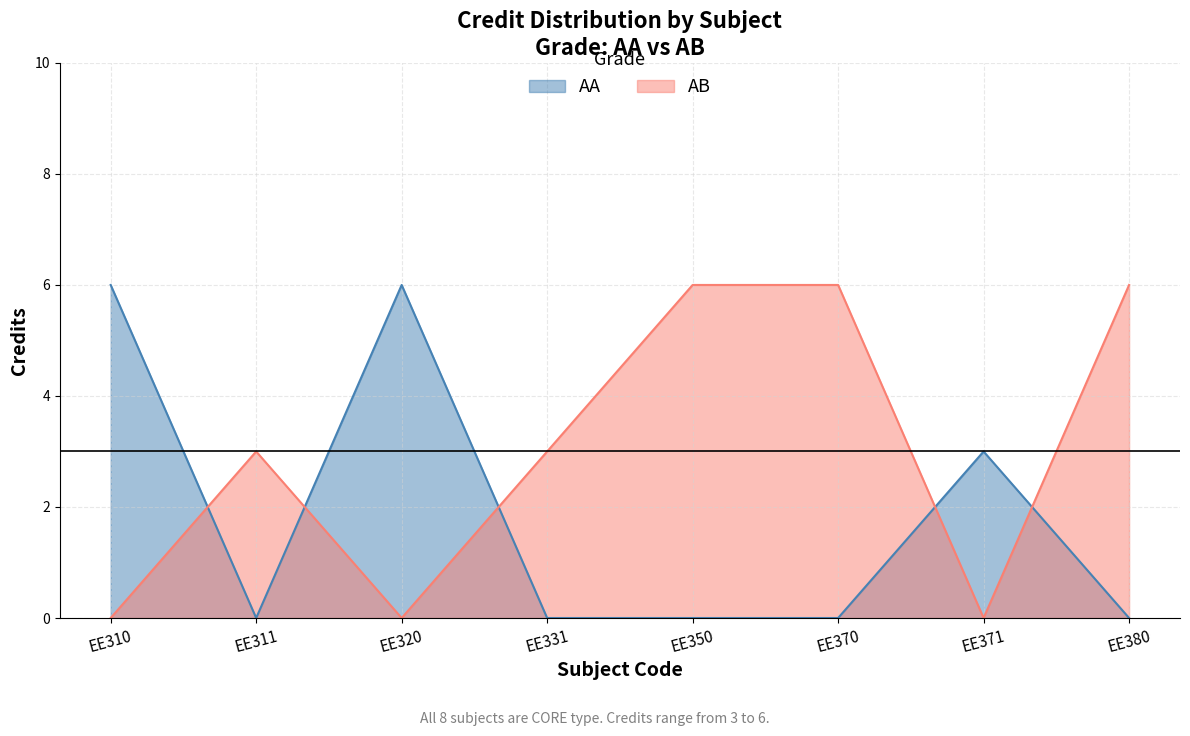

What is the total value across all series at EE311?

3